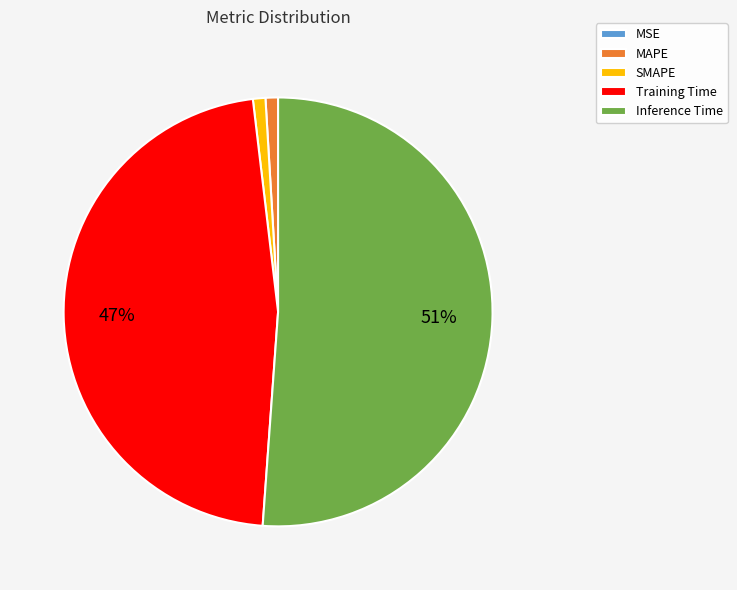

To the nearest percent, what portion does Training Time represent?

47%